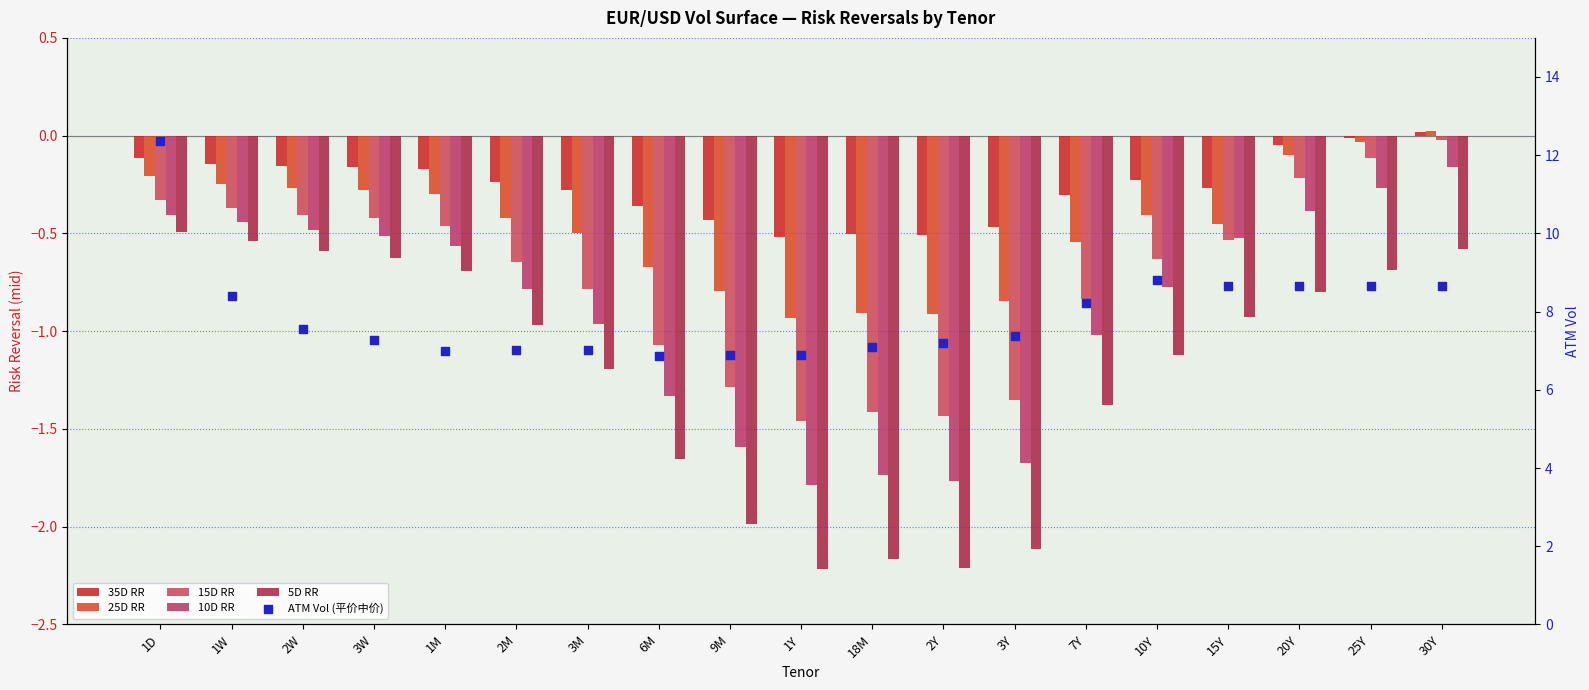

At which category is the sum across all series the highest?

1D